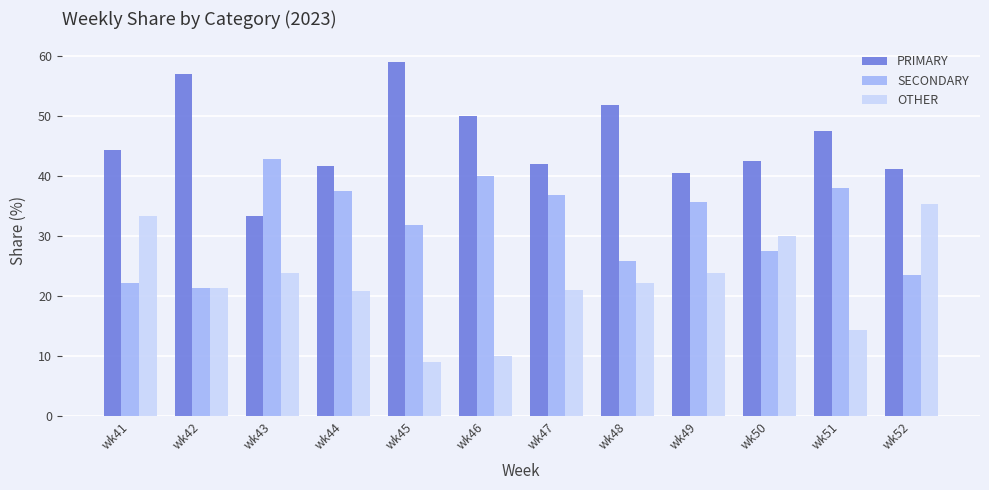

Which label corresponds to the smallest value in the chart?

wk45